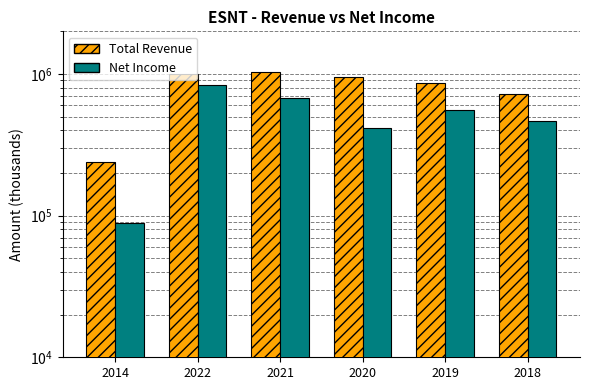

At which label does Net Income reach its minimum?

2014